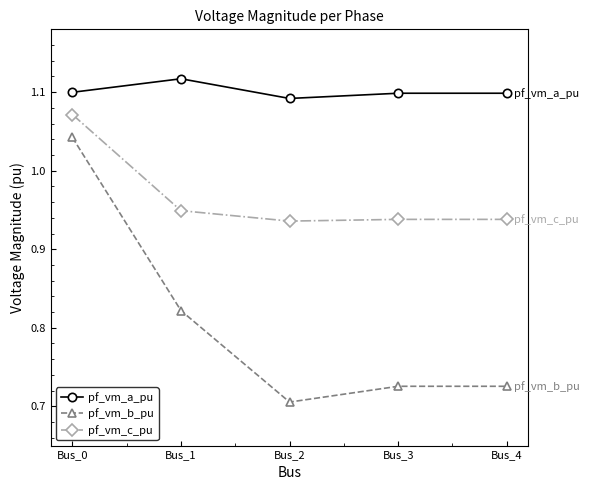

True or false: pf_vm_c_pu and pf_vm_b_pu cross at least once.

False